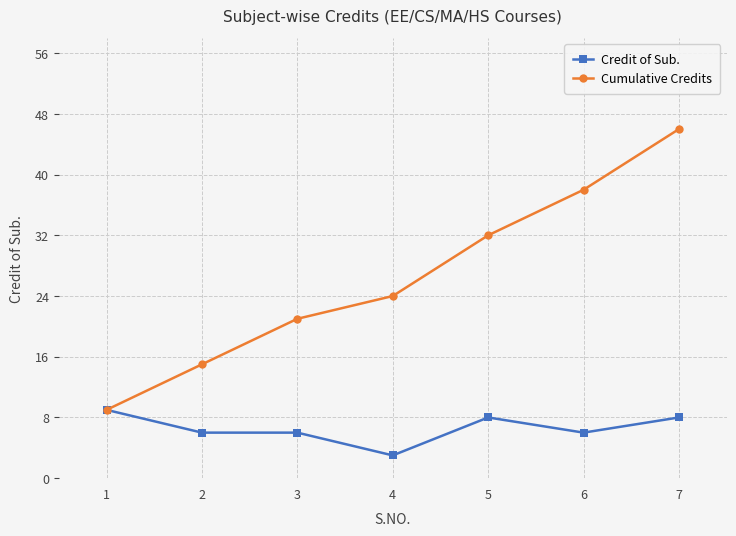

True or false: Cumulative Credits has more than 0 interior local peaks.

False